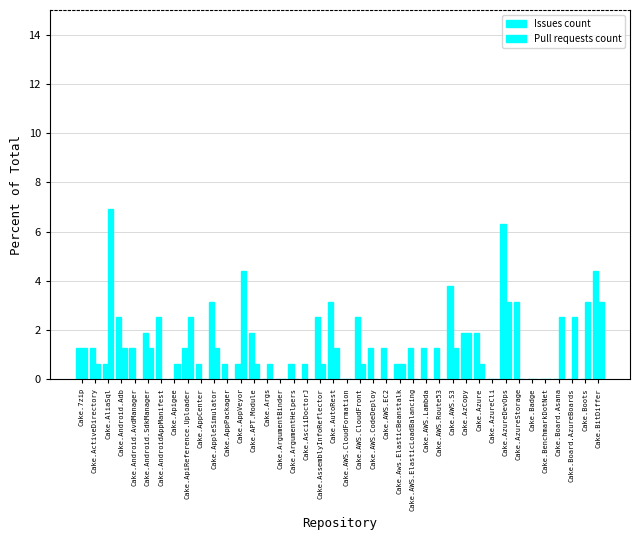

What is the maximum value shown in the chart?

6.9